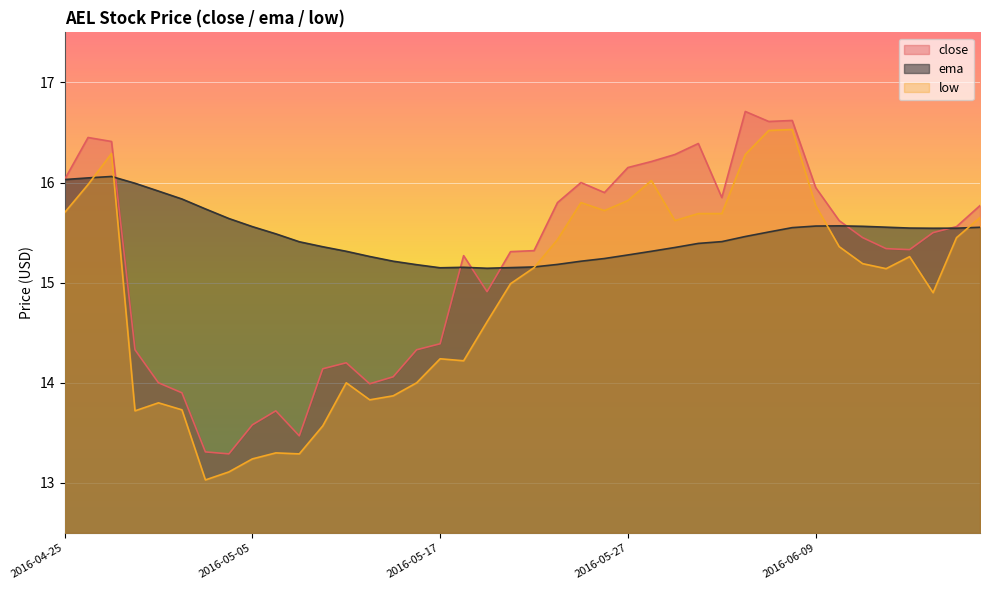

Rank the series by their maximum value, from highest to lowest.

close, low, ema